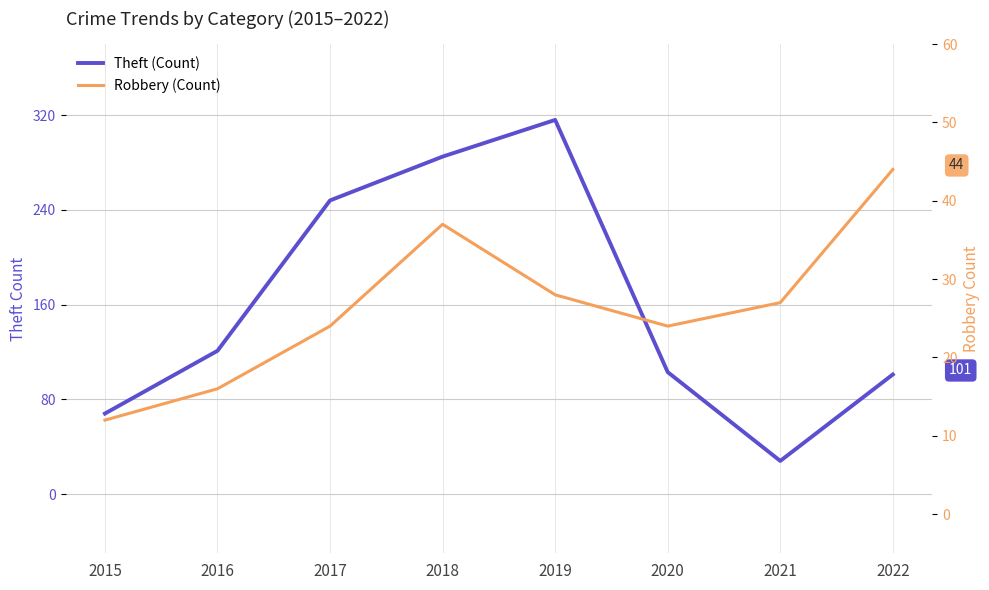

True or false: Robbery and Theft cross at least once.

False